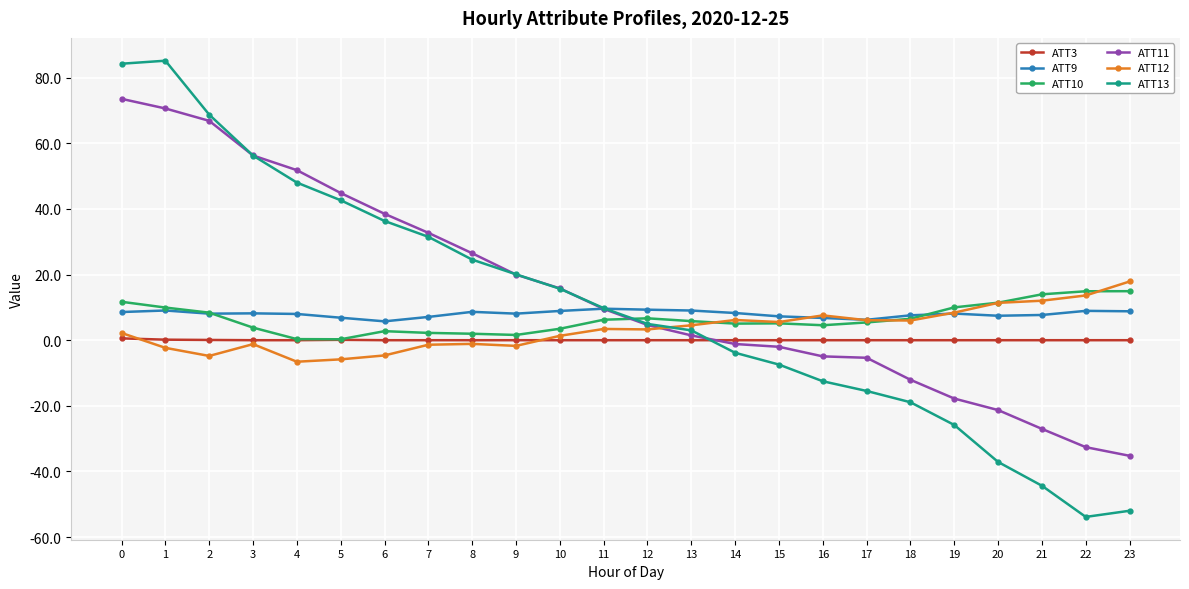

List the series in order of their peak value, highest first.

ATT13, ATT11, ATT12, ATT10, ATT9, ATT3